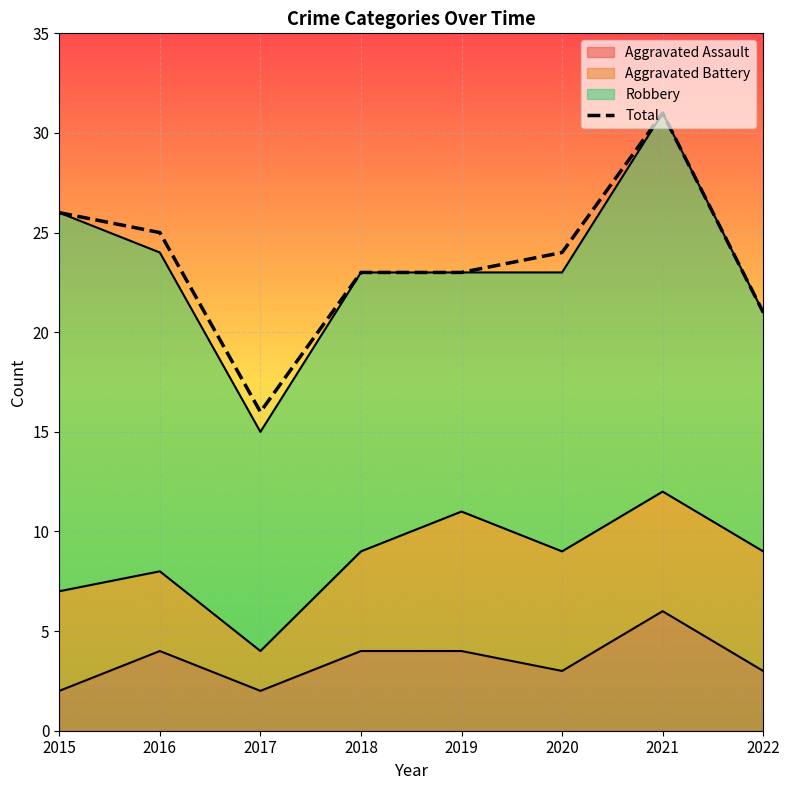

What is the change in value from 2017 to 2020?

+8